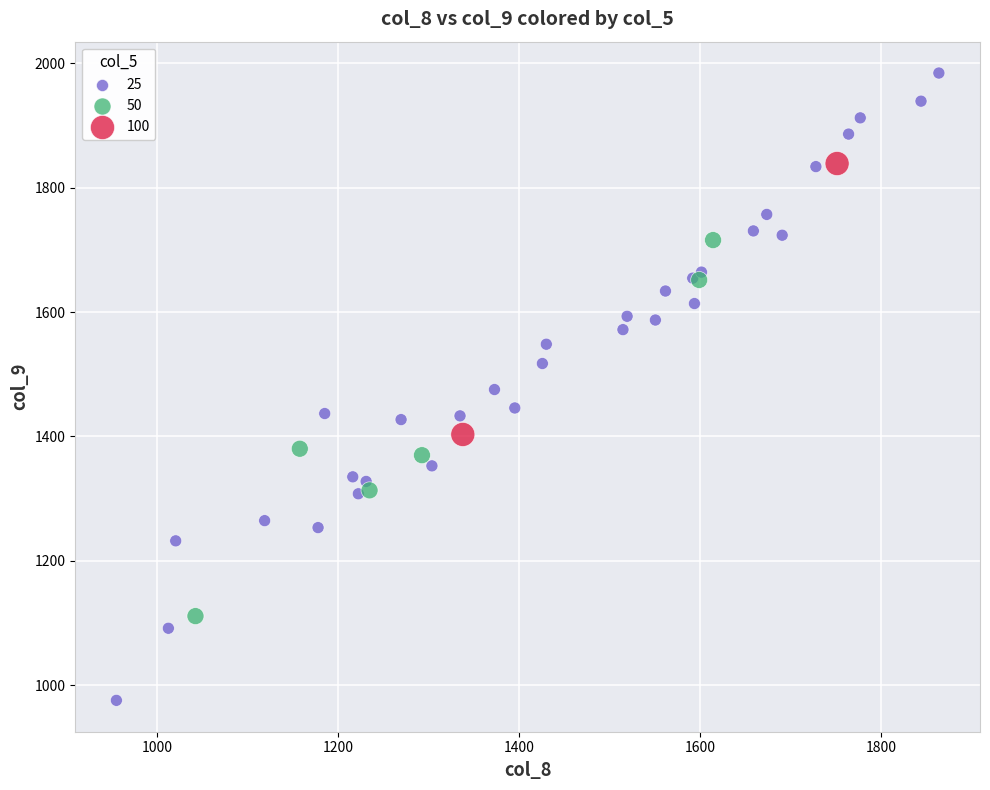

What are all the series names shown in the legend?

25, 50, 100